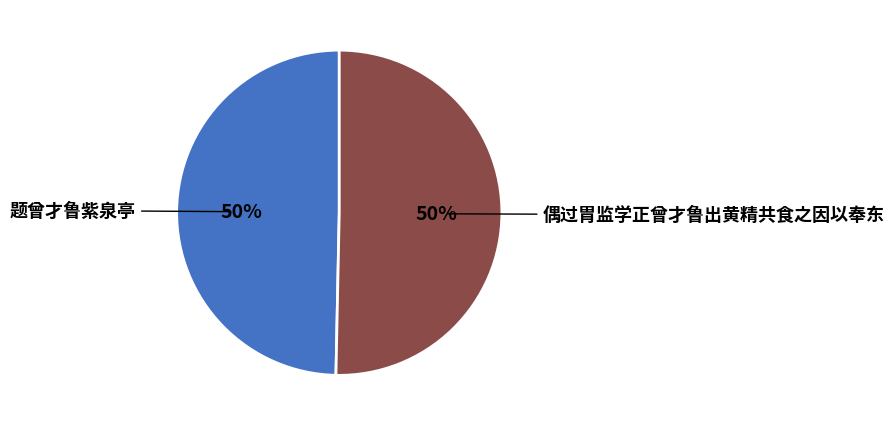

To the nearest percent, what portion does 偶过胄监学正曾才鲁出黄精共食之因以奉东 represent?

50%